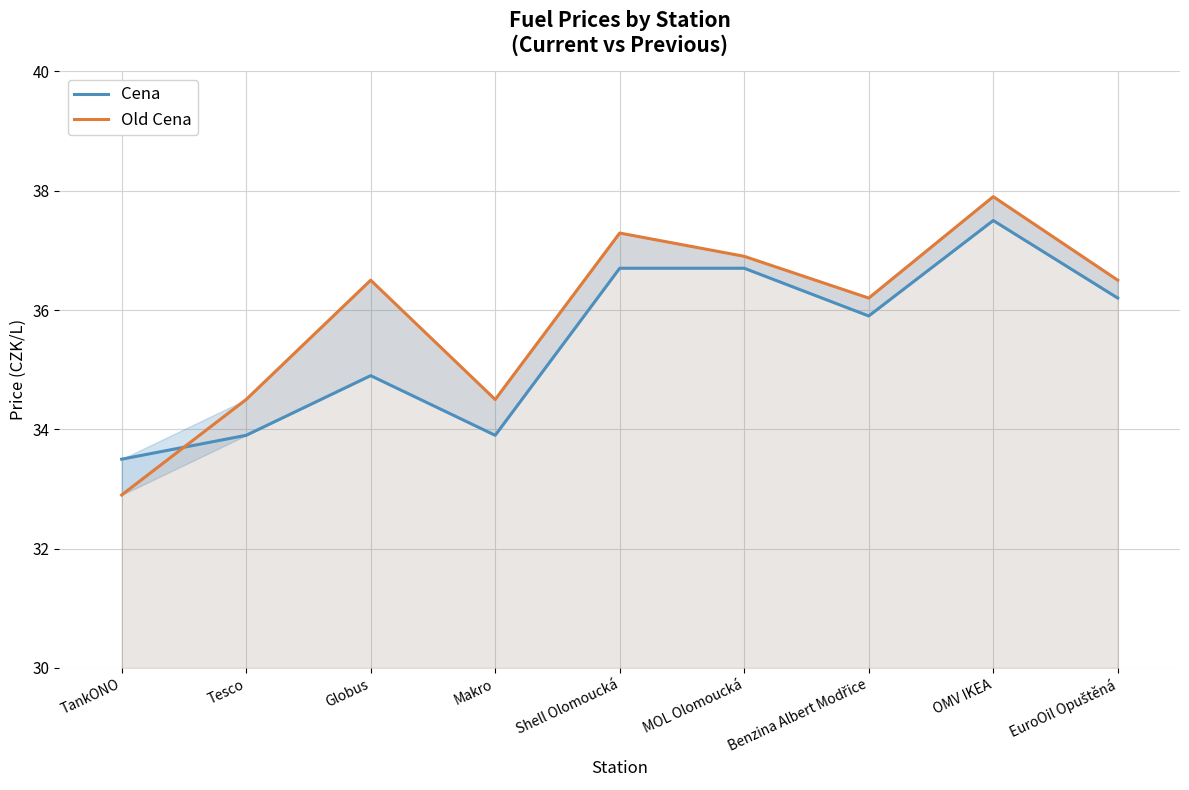

What position from the left is Globus?

3